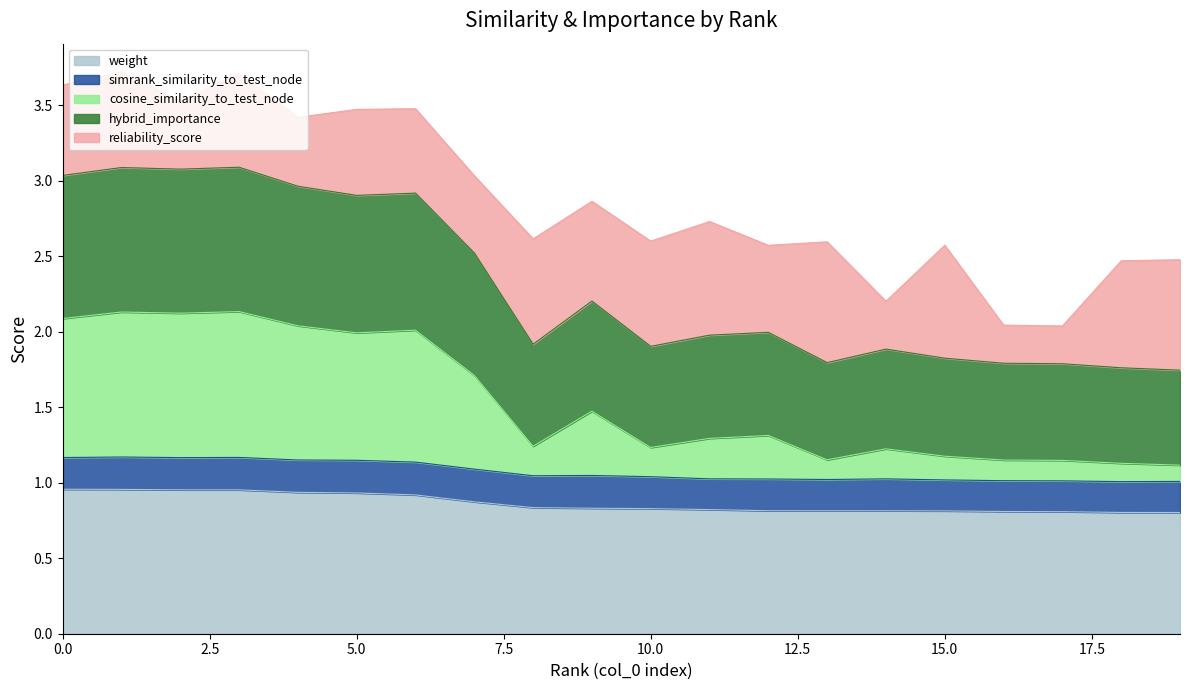

True or false: cosine_similarity_to_test_node has more than 2 interior local peaks.

True